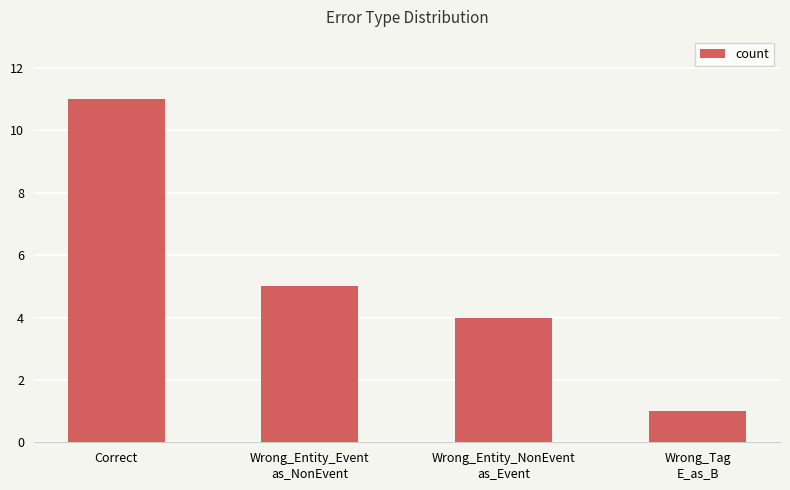

What is the ratio of the value at Wrong_Entity_Event
as_NonEvent to the value at Wrong_Tag
E_as_B?

5.0